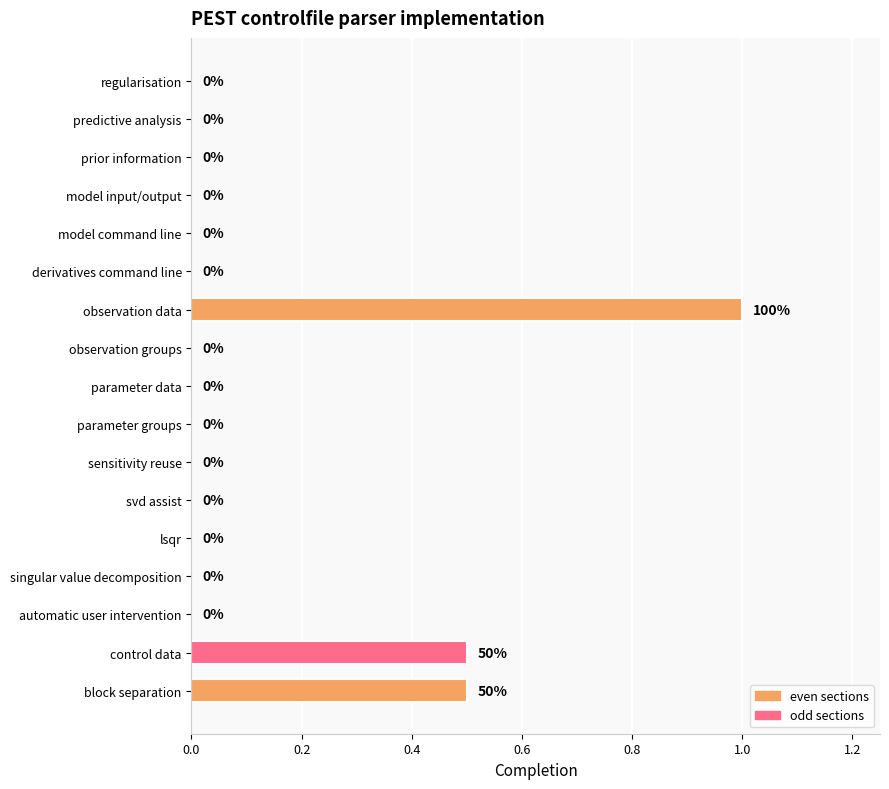

How many series are shown in this chart?

1